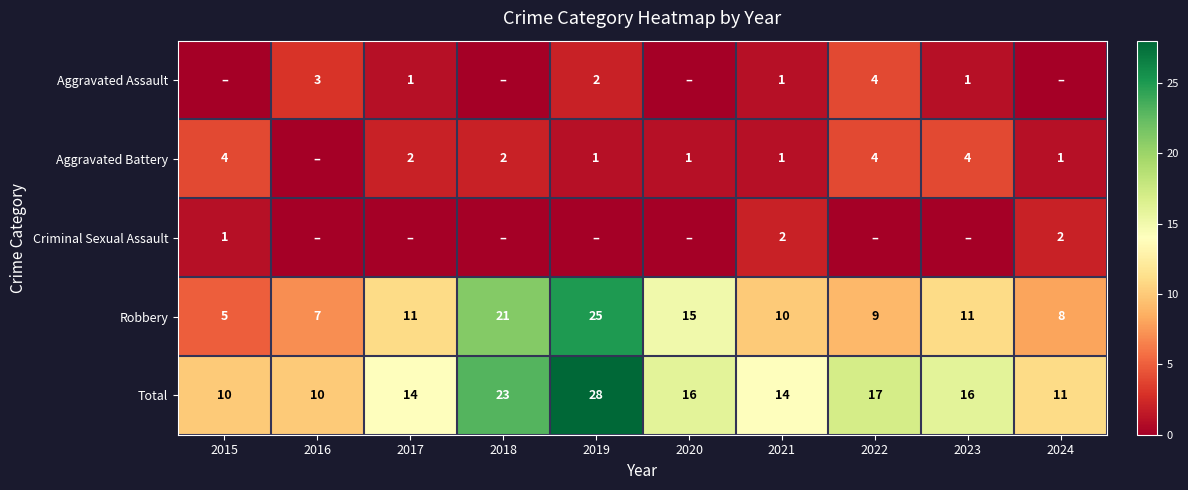

What value does the Total series have at 2019?

28